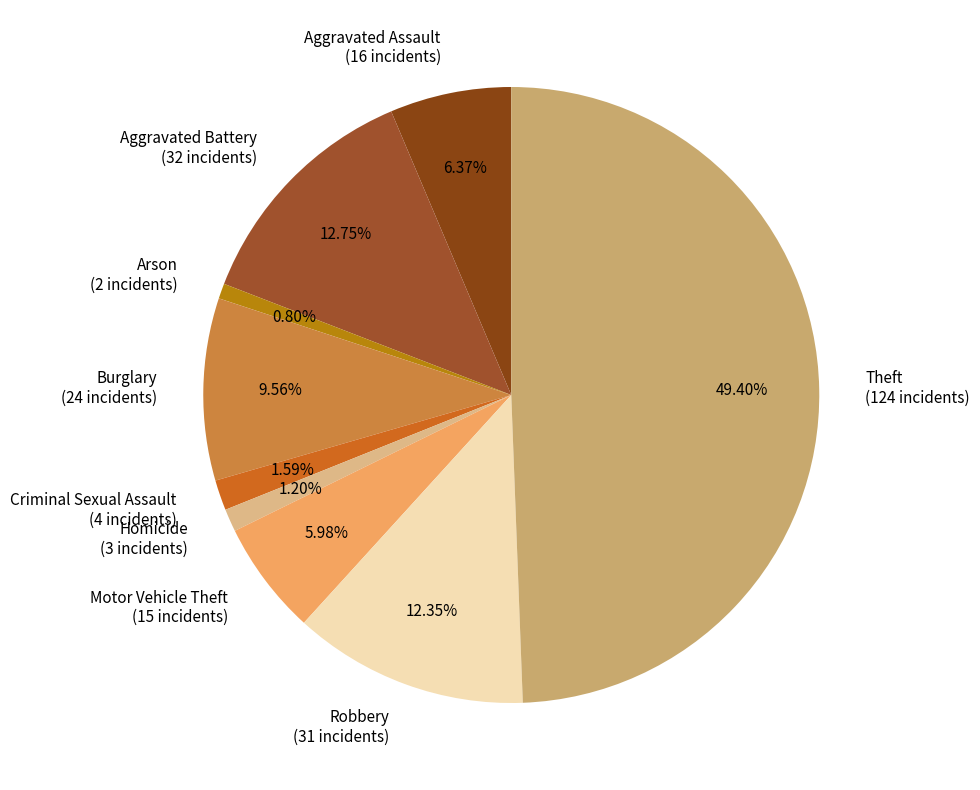

What percentage is NOT represented by Motor Vehicle Theft?

94.0%